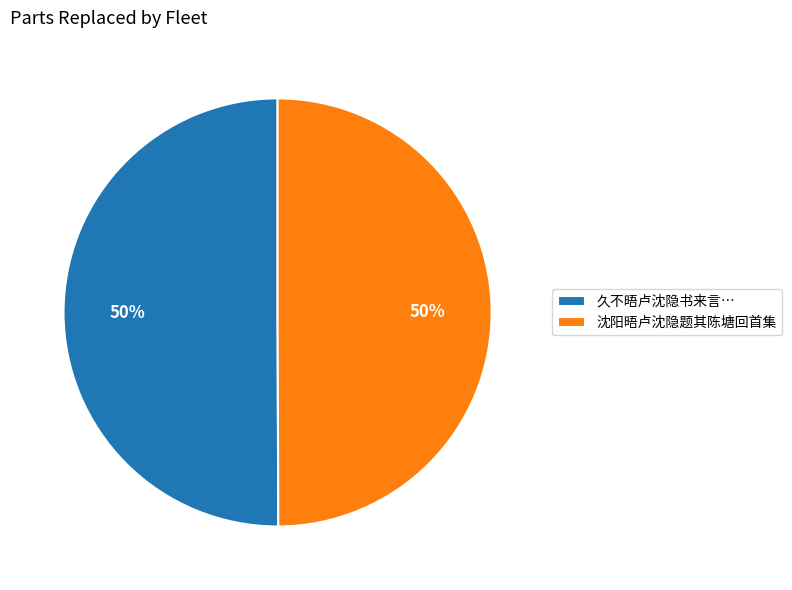

What is the ratio of the value at 沈阳晤卢沈隐题其陈塘回首集 to the value at 久不晤卢沈隐书来言…?

1.0